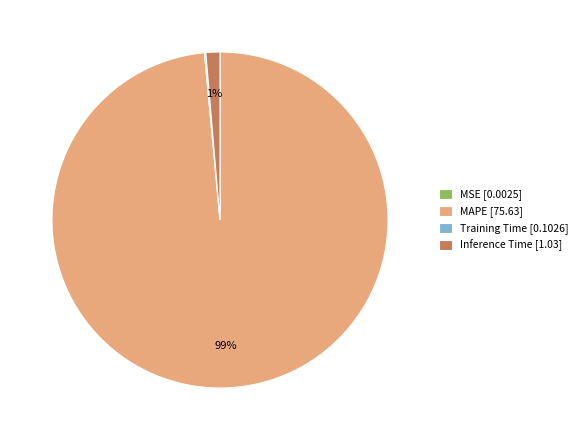

Does Inference Time [1.03] represent more than half of the total?

No